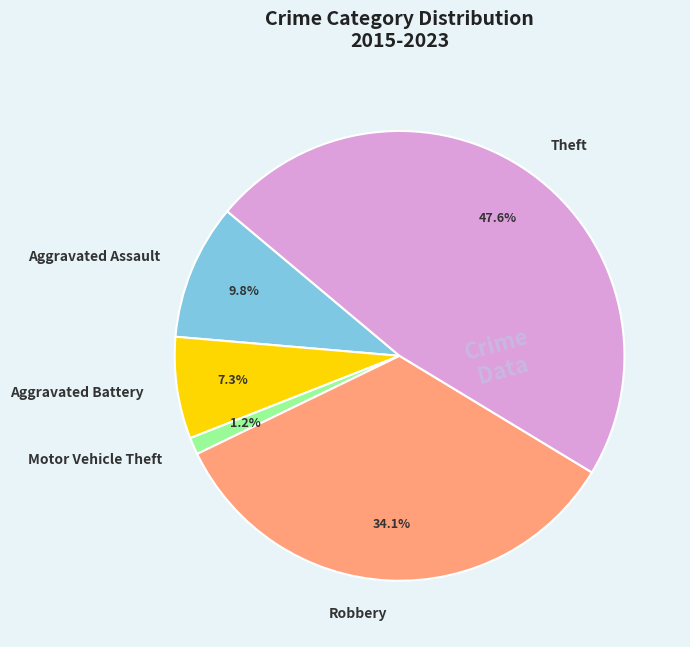

Which has a higher value, Robbery or Aggravated Assault?

Robbery